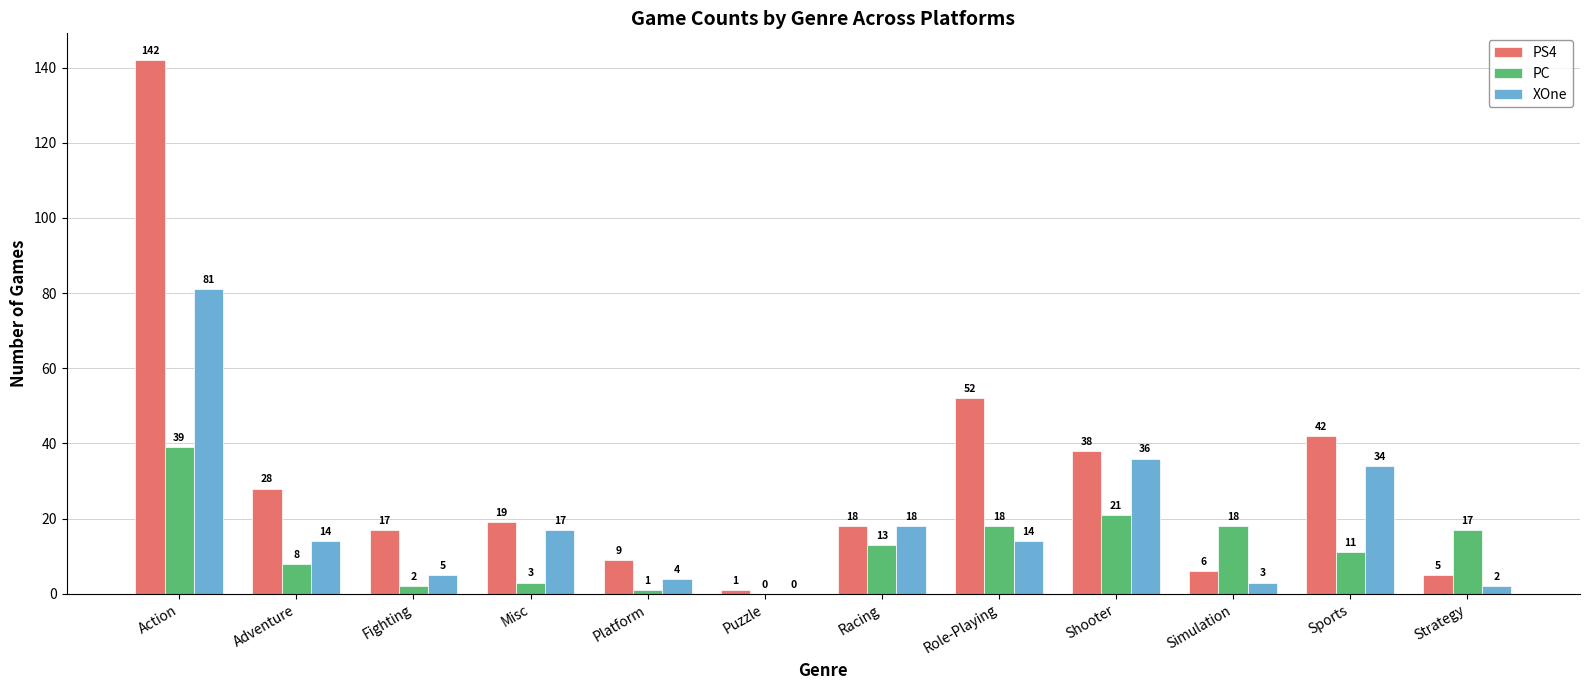

Between Platform and Racing, which series saw the biggest shift?

XOne